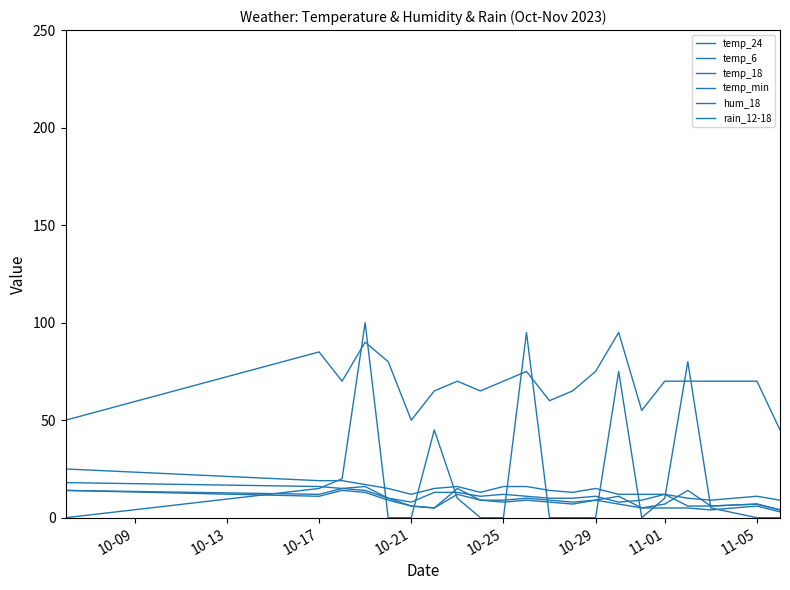

How many lines are shown in the chart?

6